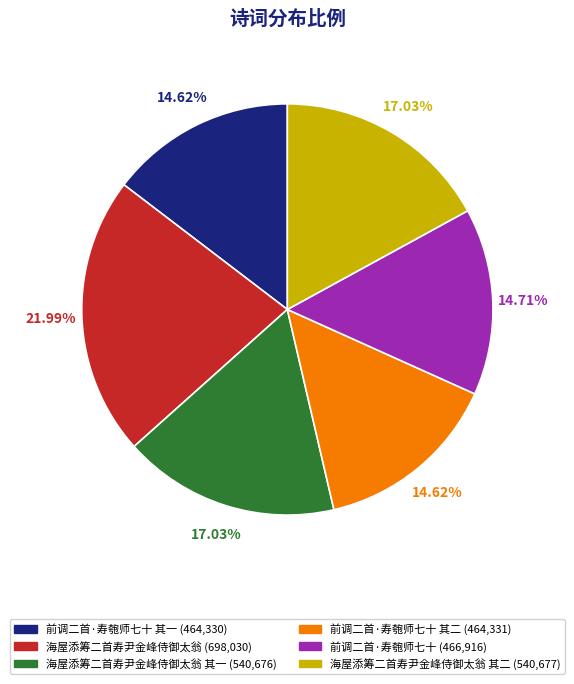

Does any single category account for the majority?

No